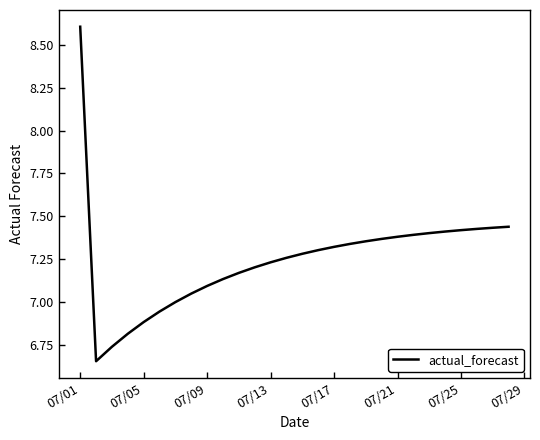

What is the maximum value shown in the chart?

8.6